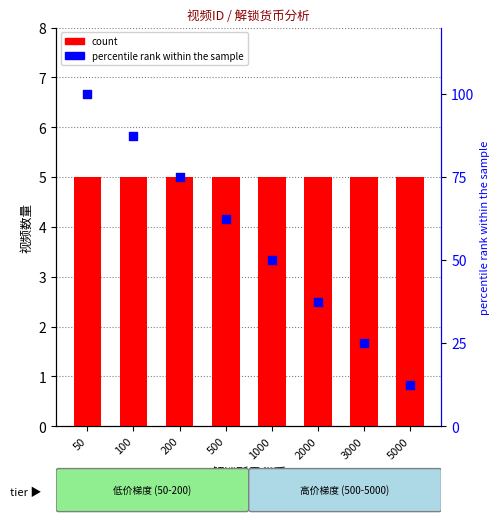

Which series contains the highest Y value?

percentile rank within the sample